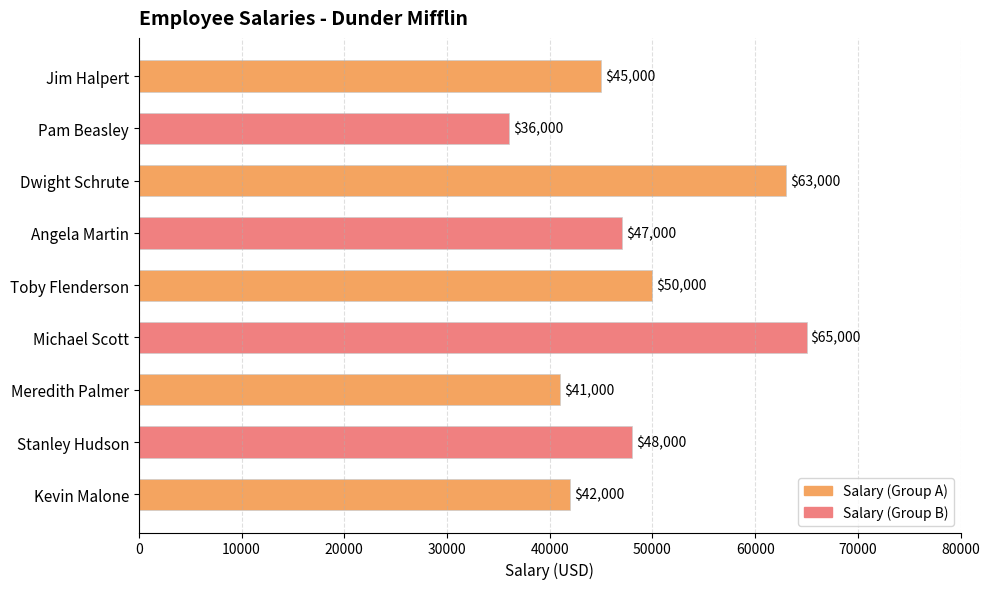

List the labels in order of value, smallest first.

Pam Beasley, Meredith Palmer, Kevin Malone, Jim Halpert, Angela Martin, Stanley Hudson, Toby Flenderson, Dwight Schrute, Michael Scott